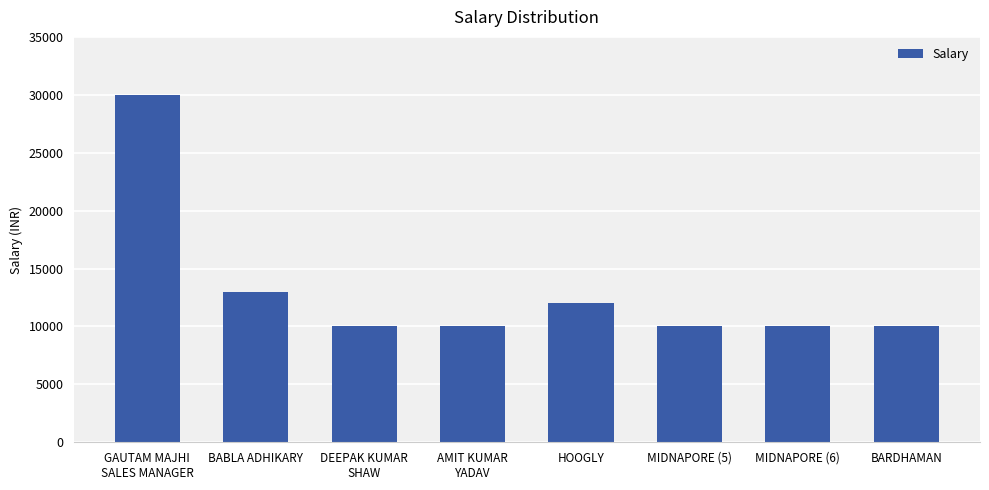

What is the difference between the maximum and second lowest values?

20000